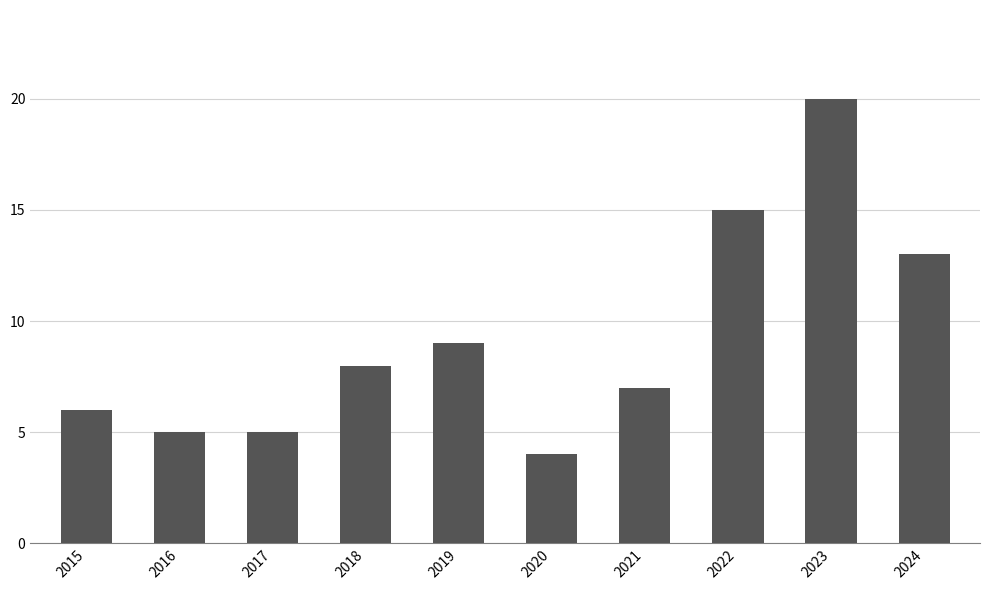

Is it true that the value at 2023 is 35?

False